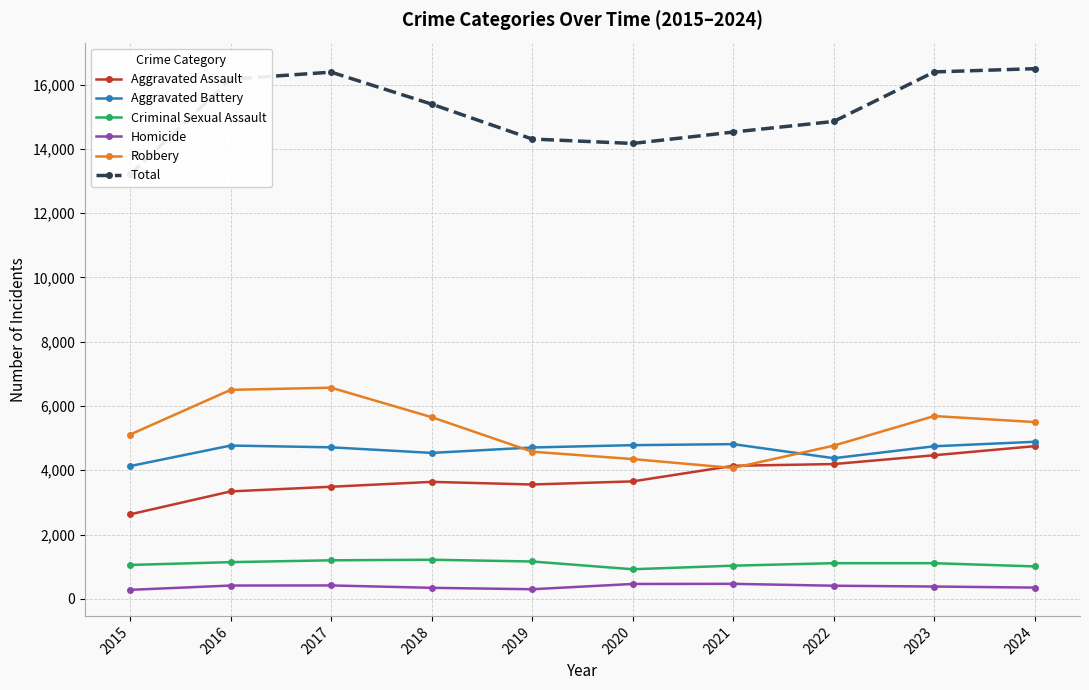

In Total, how many points are higher than both neighbors (excluding endpoints)?

1